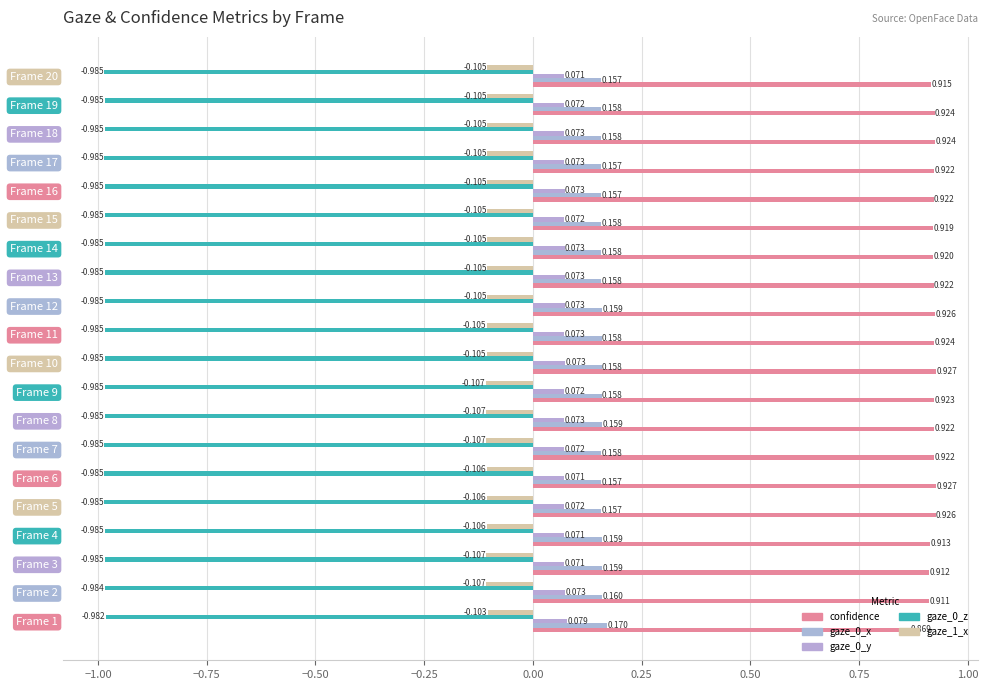

How many categories are shown in the chart?

20